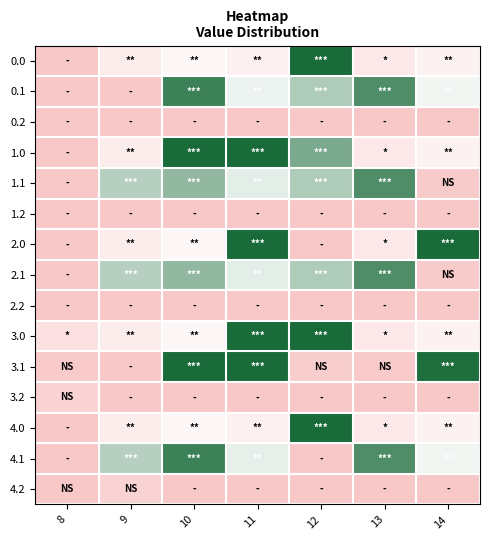

Reading left to right, what are all the values shown in this chart?

0.0: 8=0.0	9=152.9	10=189.7	11=163.5	12=448.0	13=132.3	14=172.6
0.1: 8=0.0	9=0.0	10=413.7	11=241.4	12=301.9	13=394.5	14=236.5
0.2: 8=0.0	9=0.0	10=0.0	11=0.0	12=0.0	13=0.0	14=0.0
1.0: 8=0.0	9=152.9	10=448.0	11=448.0	12=353.2	13=132.3	14=172.6
1.1: 8=0.0	9=295.0	10=329.4	11=249.9	12=301.9	13=394.5	14=17.3
1.2: 8=0.0	9=0.0	10=0.0	11=0.0	12=0.0	13=0.0	14=0.0
2.0: 8=0.0	9=152.9	10=189.7	11=448.0	12=0.0	13=132.3	14=448.0
2.1: 8=0.0	9=295.0	10=329.4	11=249.9	12=301.9	13=394.5	14=17.3
2.2: 8=0.0	9=0.0	10=0.0	11=0.0	12=0.0	13=0.0	14=0.0
3.0: 8=102.3	9=152.9	10=189.7	11=448.0	12=448.0	13=132.3	14=172.6
3.1: 8=11.0	9=0.0	10=448.0	11=448.0	12=22.5	13=11.8	14=442.5
3.2: 8=45.6	9=0.0	10=0.0	11=0.0	12=0.0	13=0.0	14=0.0
4.0: 8=0.0	9=152.9	10=189.7	11=163.5	12=448.0	13=132.3	14=172.6
4.1: 8=0.0	9=295.0	10=413.7	11=248.3	12=0.0	13=394.5	14=236.5
4.2: 8=1.3	9=48.1	10=0.0	11=0.0	12=0.0	13=0.0	14=0.0